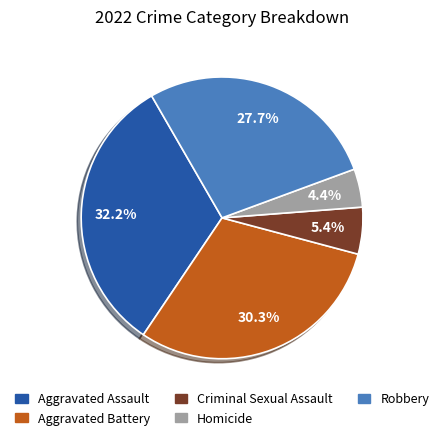

Rank the categories by value from lowest to highest.

Homicide, Criminal Sexual Assault, Robbery, Aggravated Battery, Aggravated Assault